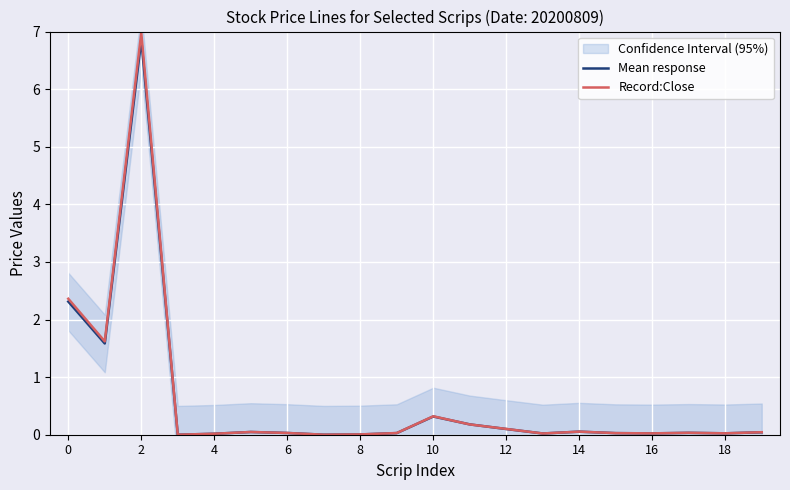

Reading left to right, transcribe all the data shown in this chart.

Mean response: 2.3	1.6	6.9	0.0	0.0	0.0	0.0	0.0	0.0	0.0	0.3	0.2	0.1	0.0	0.1	0.0	0.0	0.0	0.0	0.0
Record:Close: 2.4	1.6	7.0	0.0	0.0	0.0	0.0	0.0	0.0	0.0	0.3	0.2	0.1	0.0	0.1	0.0	0.0	0.0	0.0	0.0